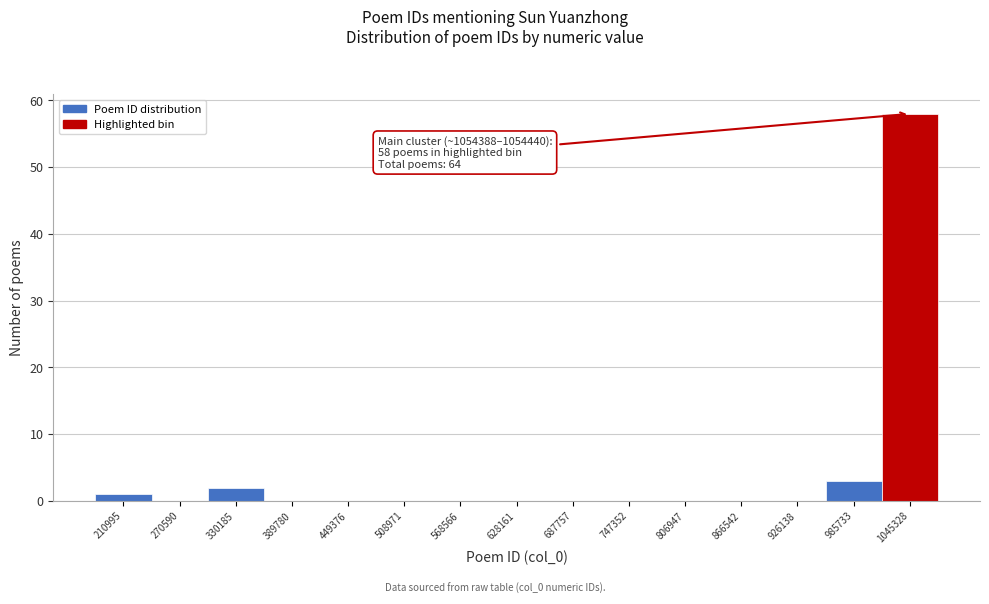

Reading left to right, what are all the values shown in this chart?

210995=1	270590=0	330185=2	389780=0	449376=0	508971=0	568566=0	628161=0	687757=0	747352=0	806947=0	866542=0	926138=0	985733=3	1045328=58